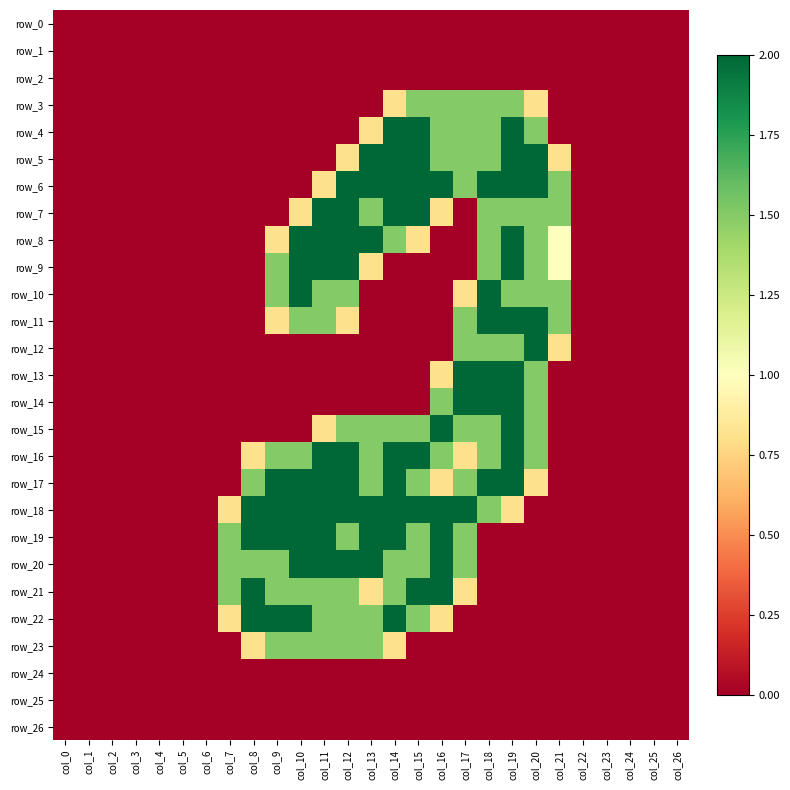

The value of row_19 at col_26 is -0.7. True or false?

False